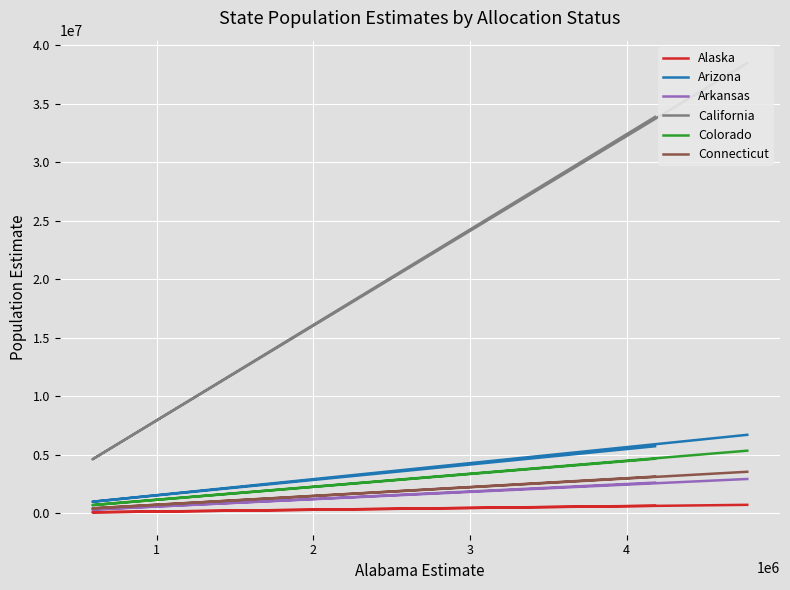

How many Colorado values are between 692283 and 5344703?

3